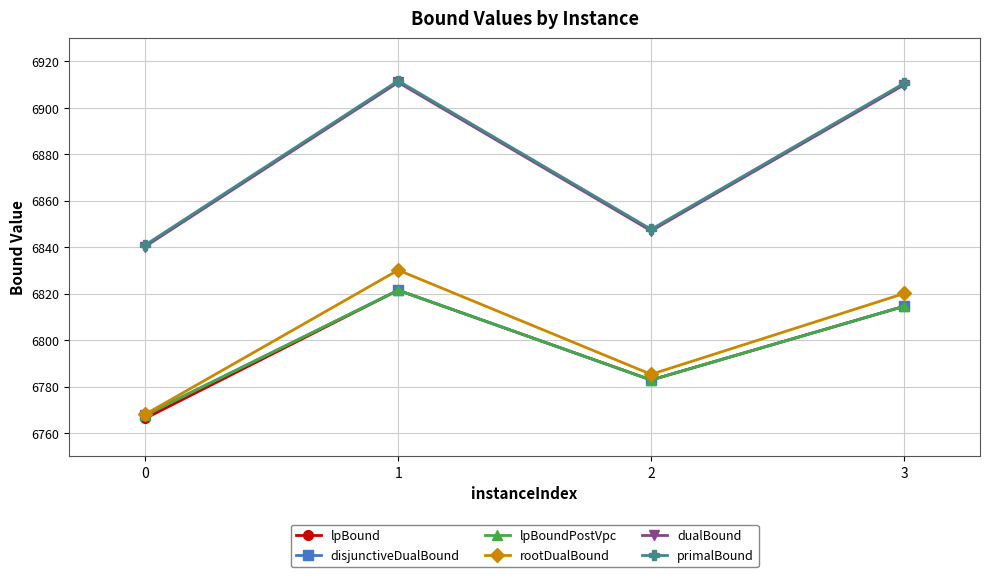

In lpBound, how many points are lower than both neighbors (excluding endpoints)?

1